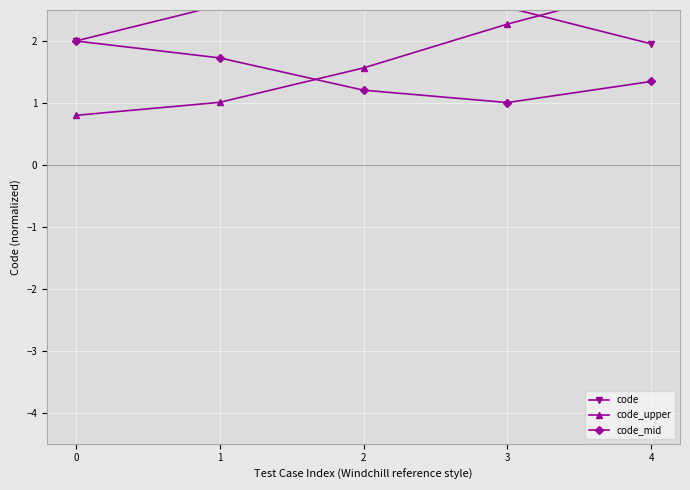

What is the sum of all code_mid values?

7.3